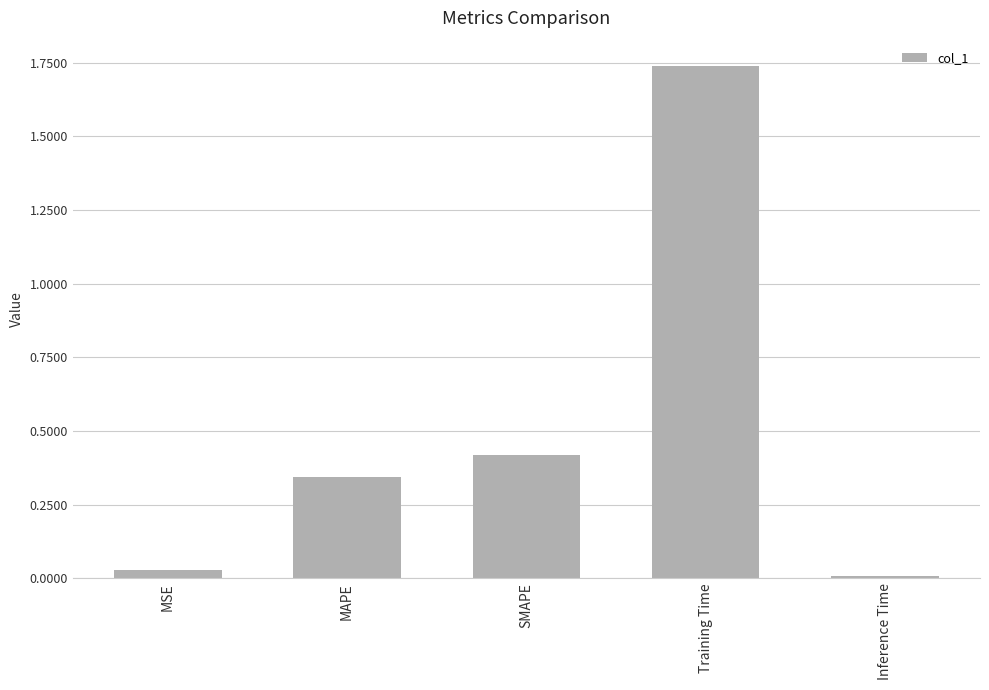

Where is the data nearest to the value 0?

Inference Time